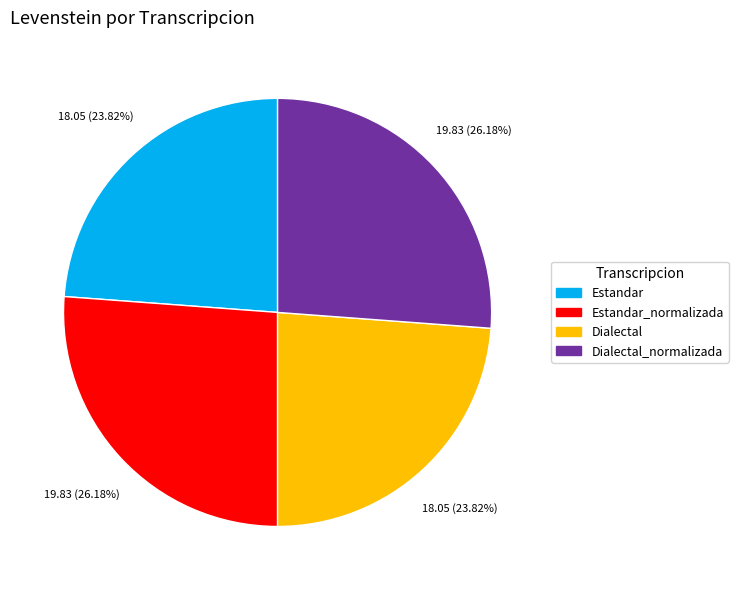

Does any single category account for the majority?

No